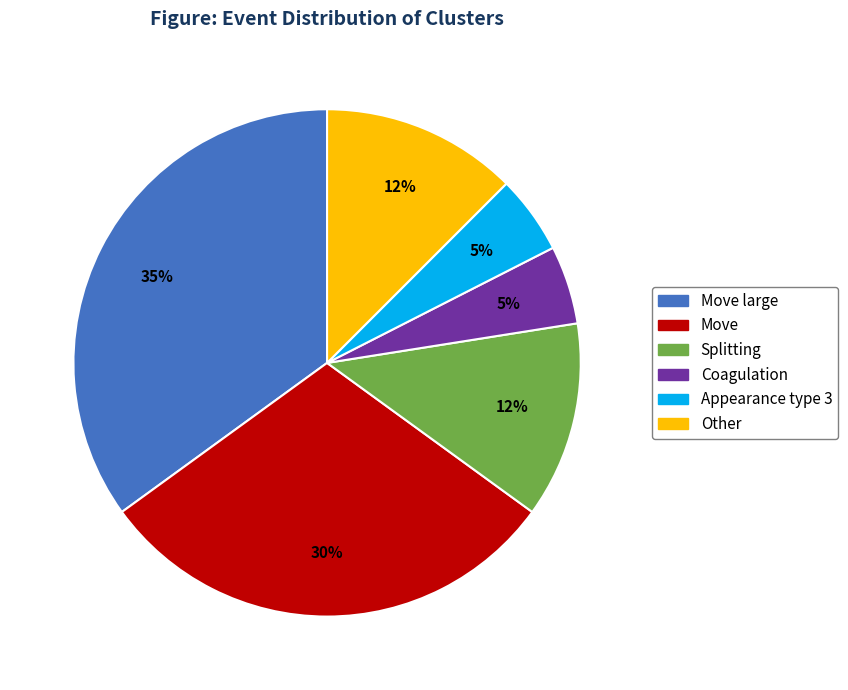

To the nearest percent, what is the average slice percentage?

17%